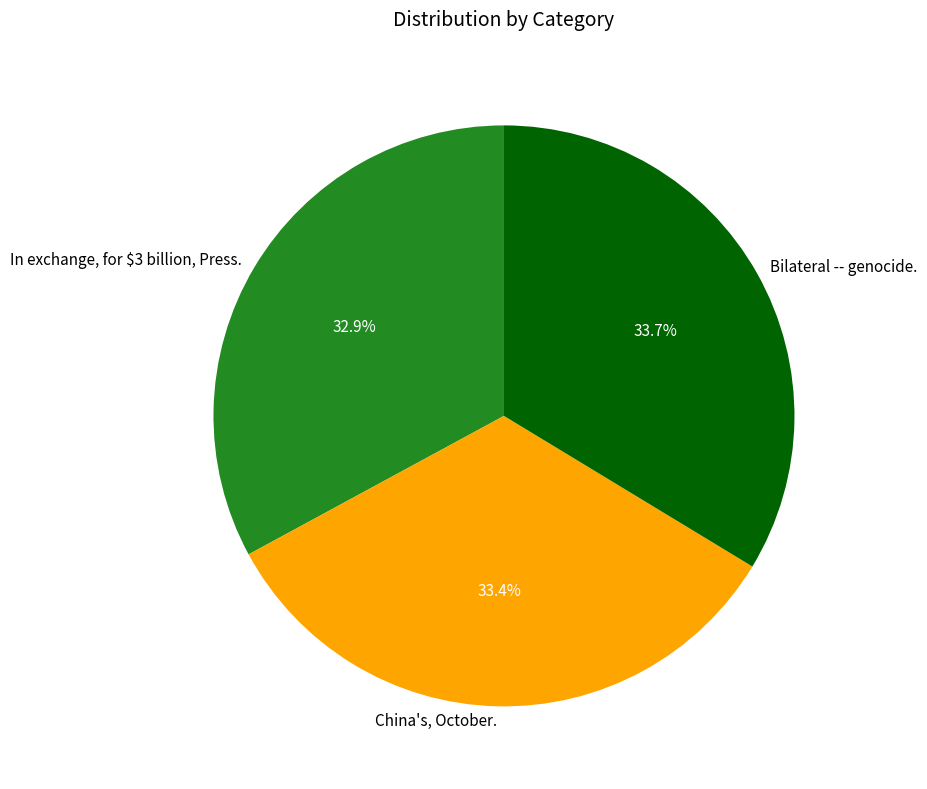

Does any single category account for the majority?

No